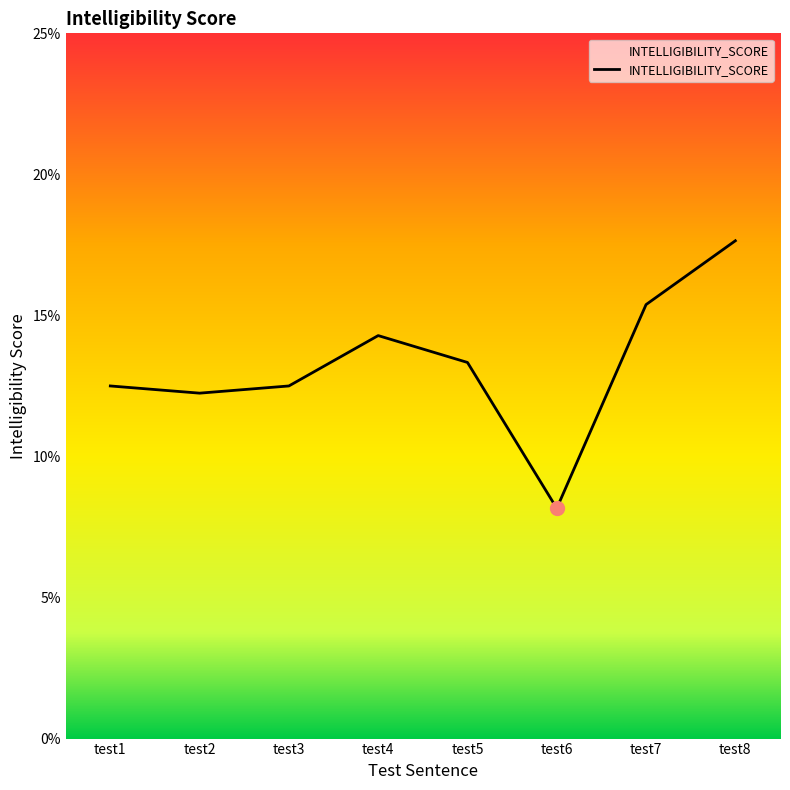

Where is the first local minimum?

test2